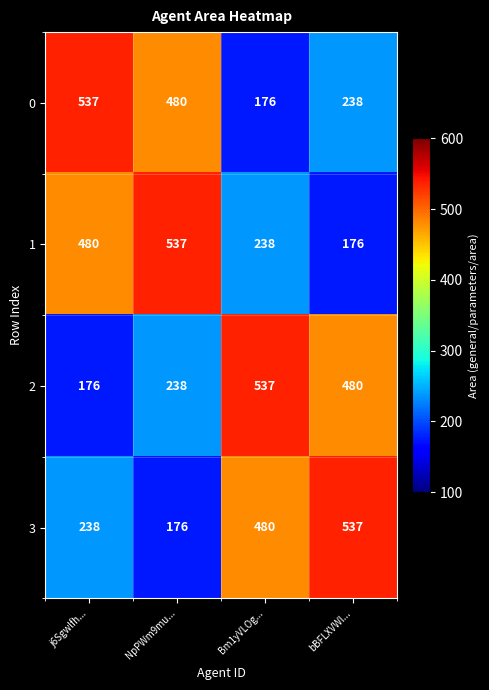

True or false: 1 has a value of 264 at bBFLXVWl....

False